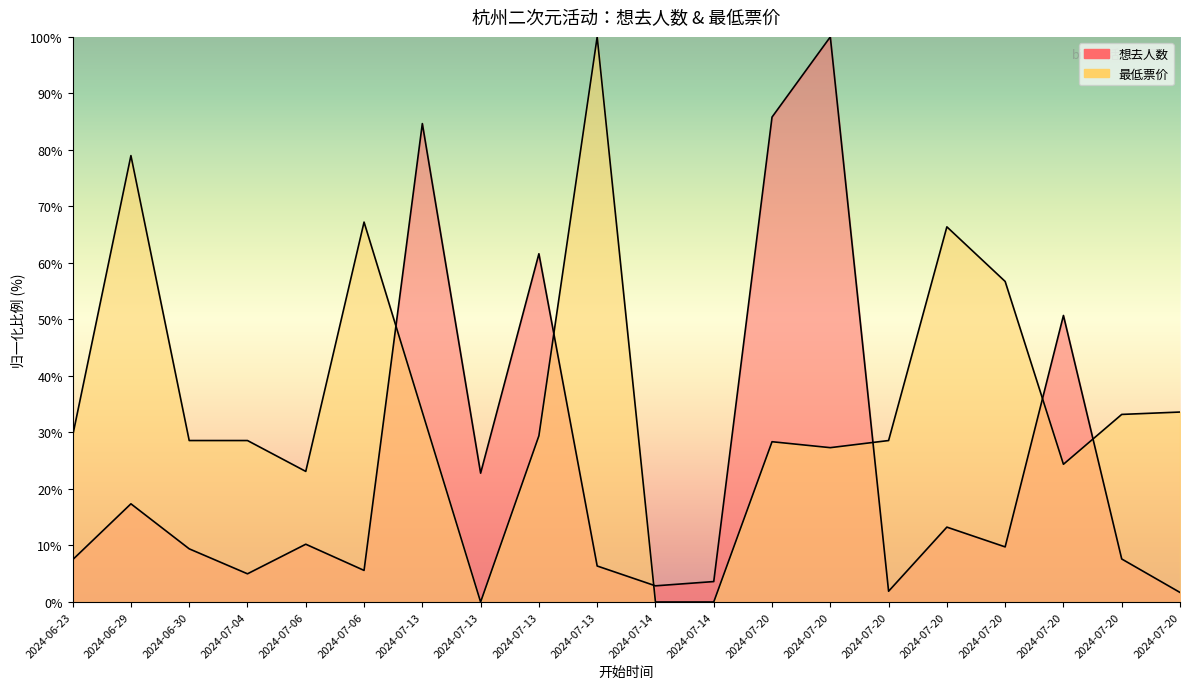

How many data points in 最低票价 are above 29?

10